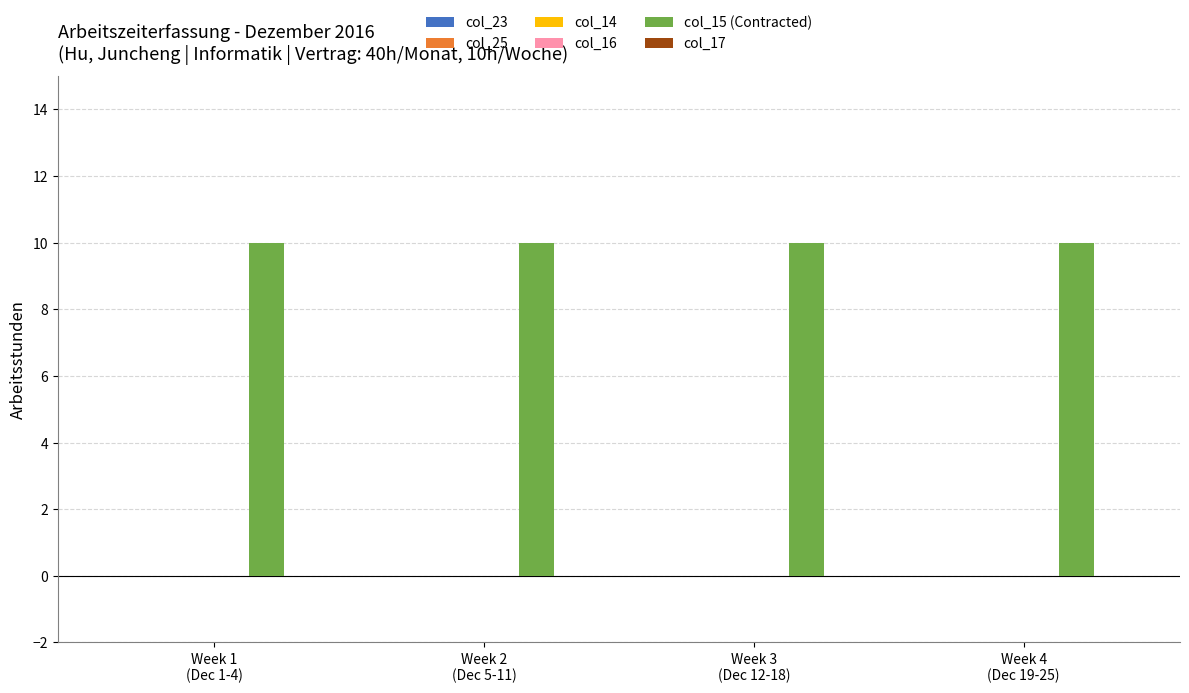

What is the label of the 3rd bar from the left?

Week 3
(Dec 12-18)